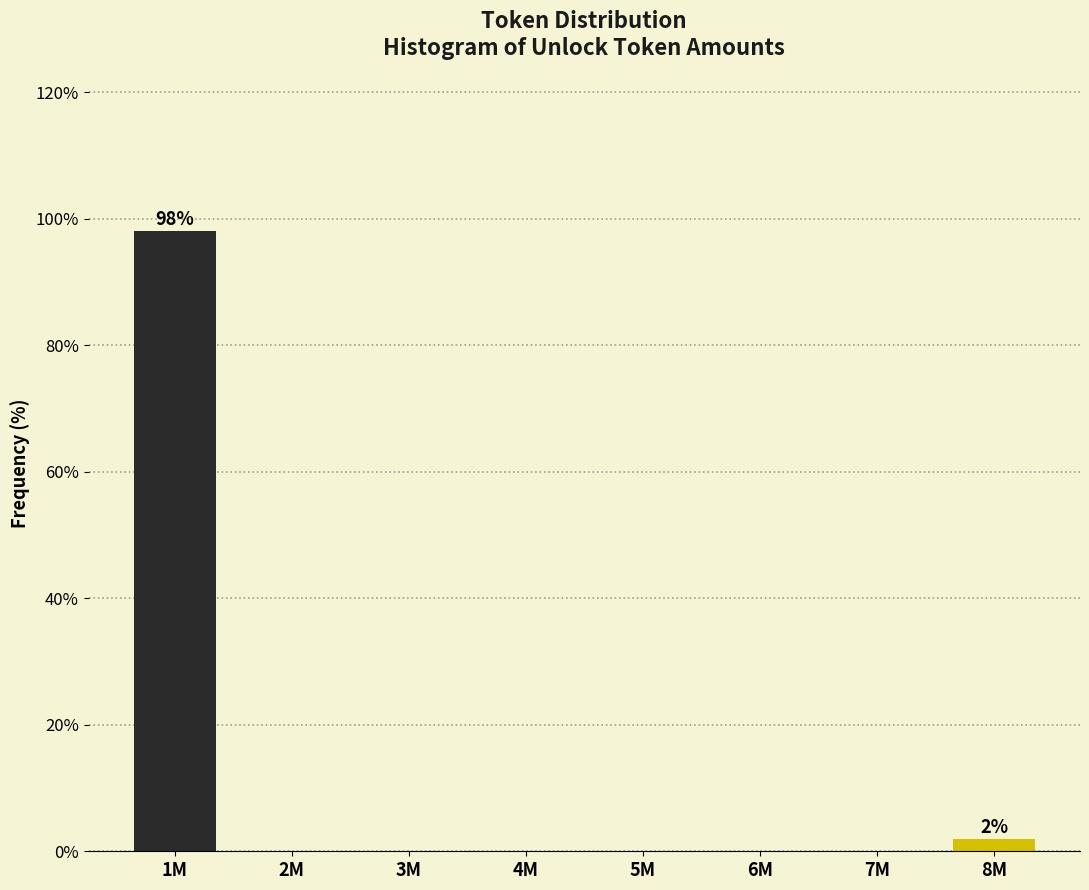

Reading left to right, list all the values displayed in this chart.

1M=98.1	2M=0.0	3M=0.0	4M=0.0	5M=0.0	6M=0.0	7M=0.0	8M=1.9